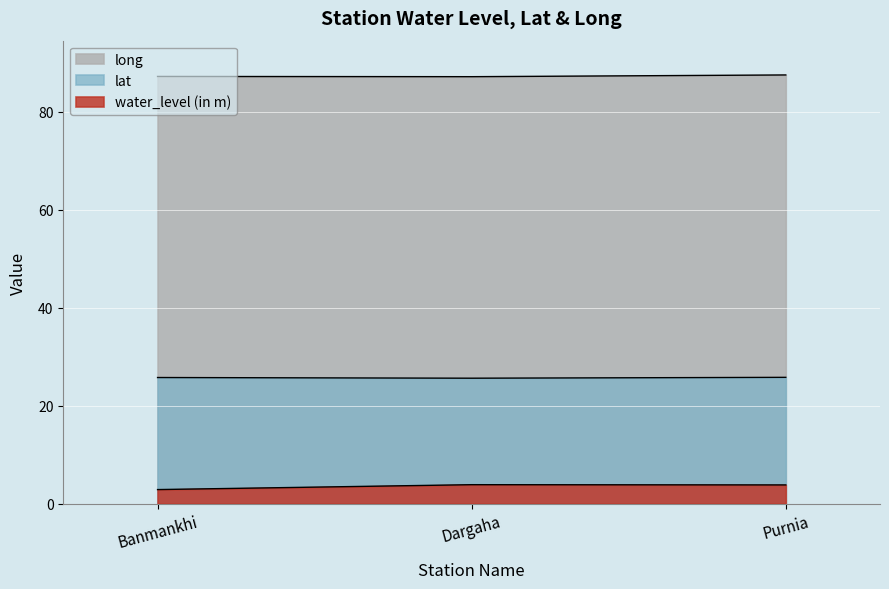

How many lines are shown in the chart?

3